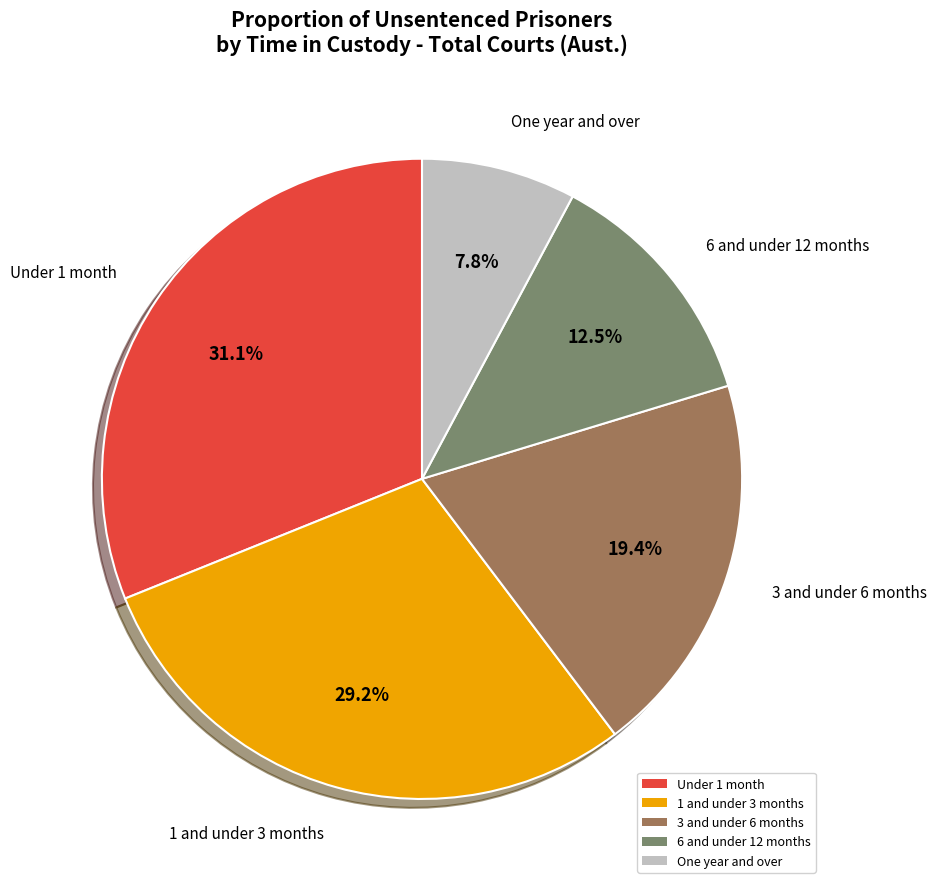

Rank the categories by value from lowest to highest.

One year and over, 6 and under 12 months, 3 and under 6 months, 1 and under 3 months, Under 1 month